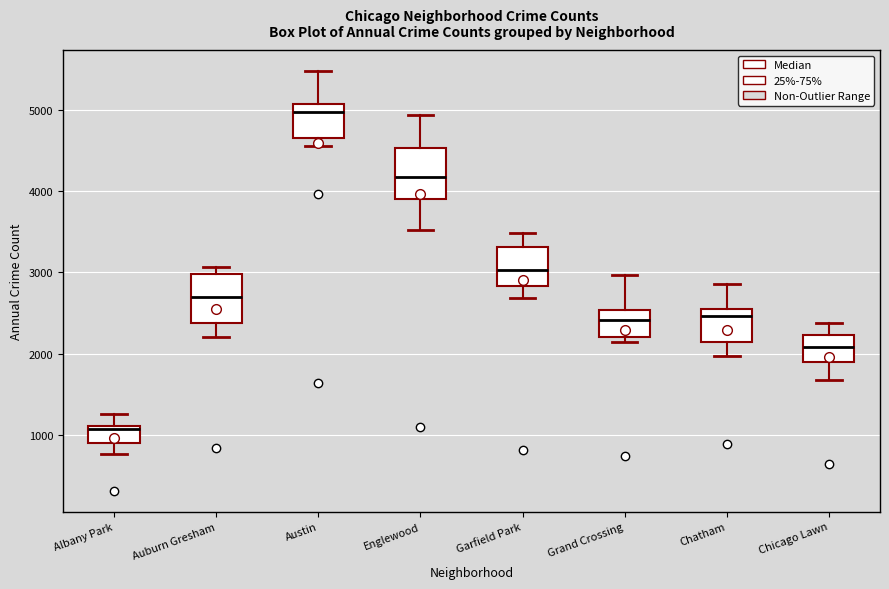

Reading left to right, transcribe this box plot: for each box, give where its median line is, the range the box spans, and where its two whiskers end, as read against the y-axis. The values are not printed on the chart, so give them approximately, as read against the axis.

Albany Park: median 1100 (just below the box's upper edge), box 900 to 1100, whiskers 800 to 1300
Auburn Gresham: median 2700, box 2400 to 3000, whiskers 2200 to 3100
Austin: median 5000, box 4700 to 5100, whiskers 4600 to 5500
Englewood: median 4200, box 3900 to 4500, whiskers 3500 to 4900
Garfield Park: median 3000, box 2800 to 3300, whiskers 2700 to 3500
Grand Crossing: median 2400, box 2200 to 2500, whiskers 2100 to 3000
Chatham: median 2500 (just below the box's upper edge), box 2100 to 2500, whiskers 2000 to 2900
Chicago Lawn: median 2100, box 1900 to 2200, whiskers 1700 to 2400